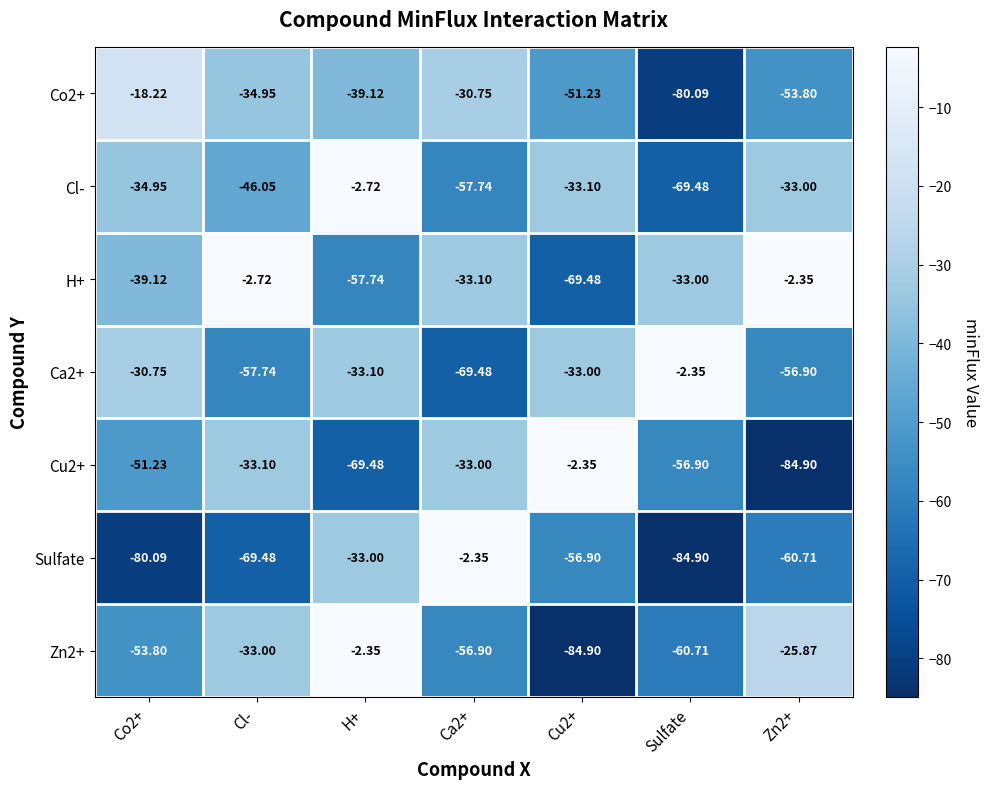

Is the value of Zn2+ at Cu2+ greater than the value of H+ at Co2+?

No